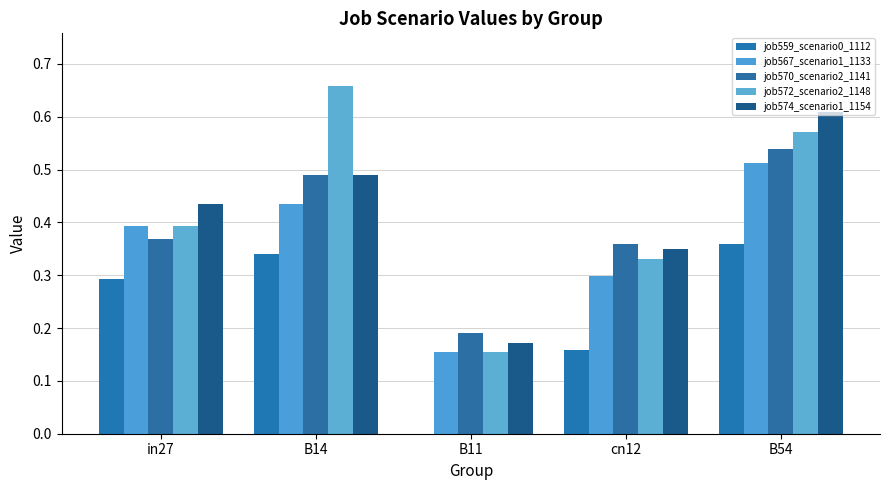

List the labels in order of job559_scenario0_1112 value, largest first.

B54, B14, in27, cn12, B11